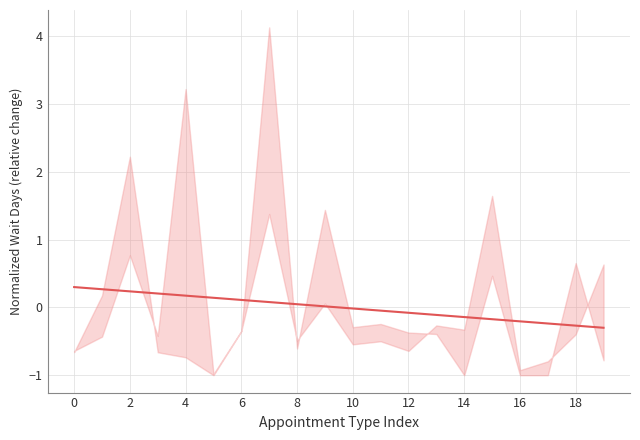

Reading right to left, transcribe all the data shown in this chart.

-0.3	-0.3	-0.2	-0.2	-0.2	-0.1	-0.1	-0.1	-0.0	-0.0	0.0	0.0	0.1	0.1	0.1	0.2	0.2	0.2	0.3	0.3